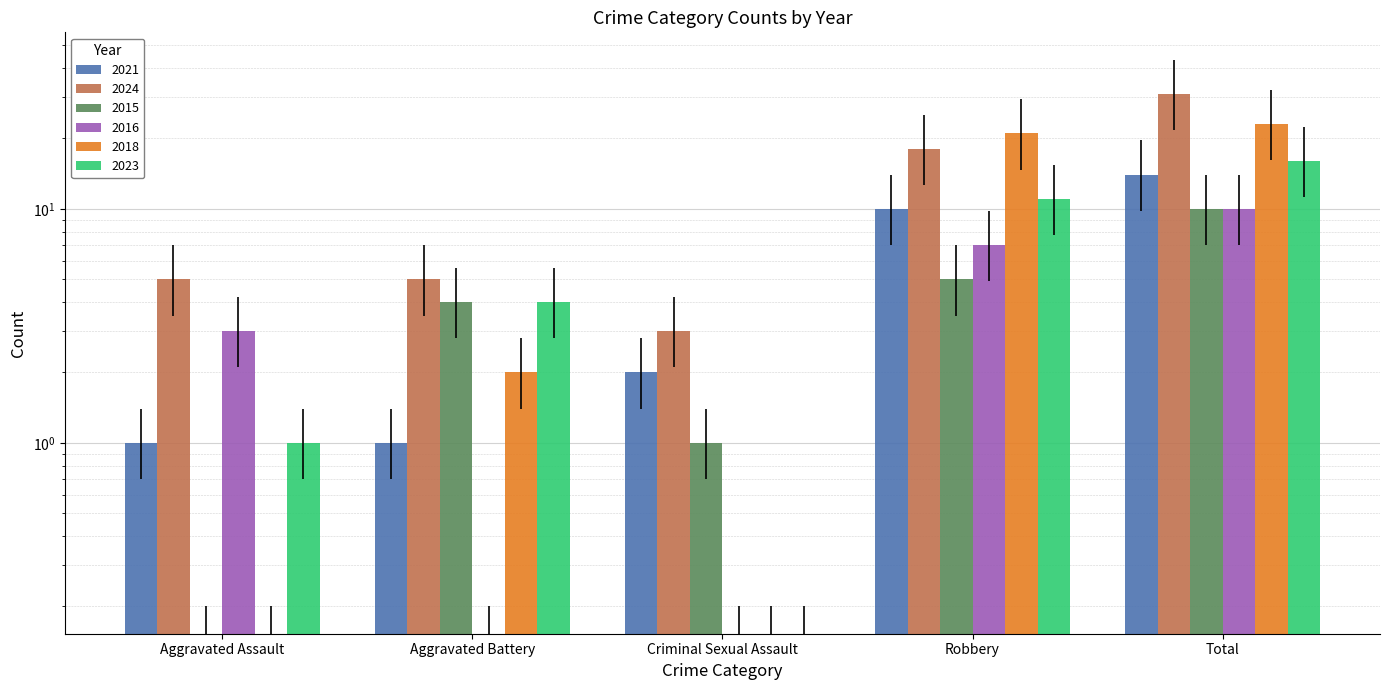

The value of 2021 at Aggravated Assault is 2. True or false?

False